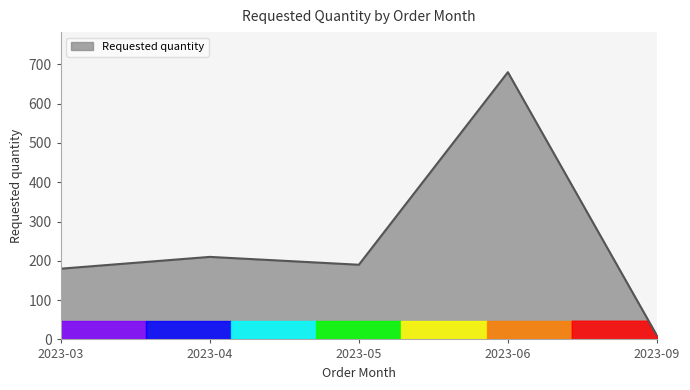

Does the chart have visible grid lines?

No